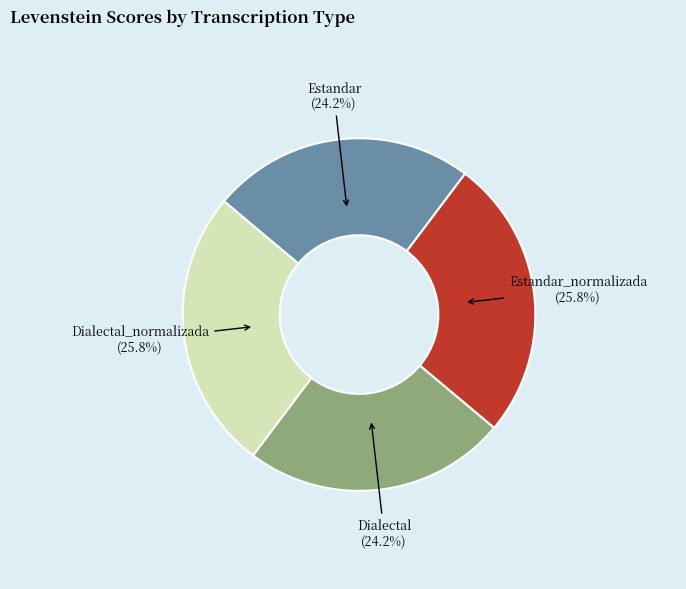

Is it true that Estandar is 24% of the pie?

True